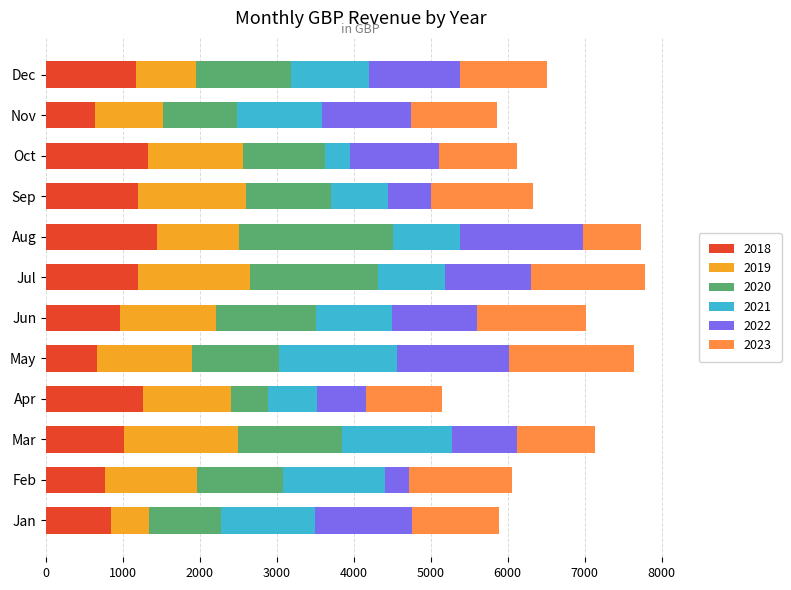

What is the maximum value for 2018?

1435.3